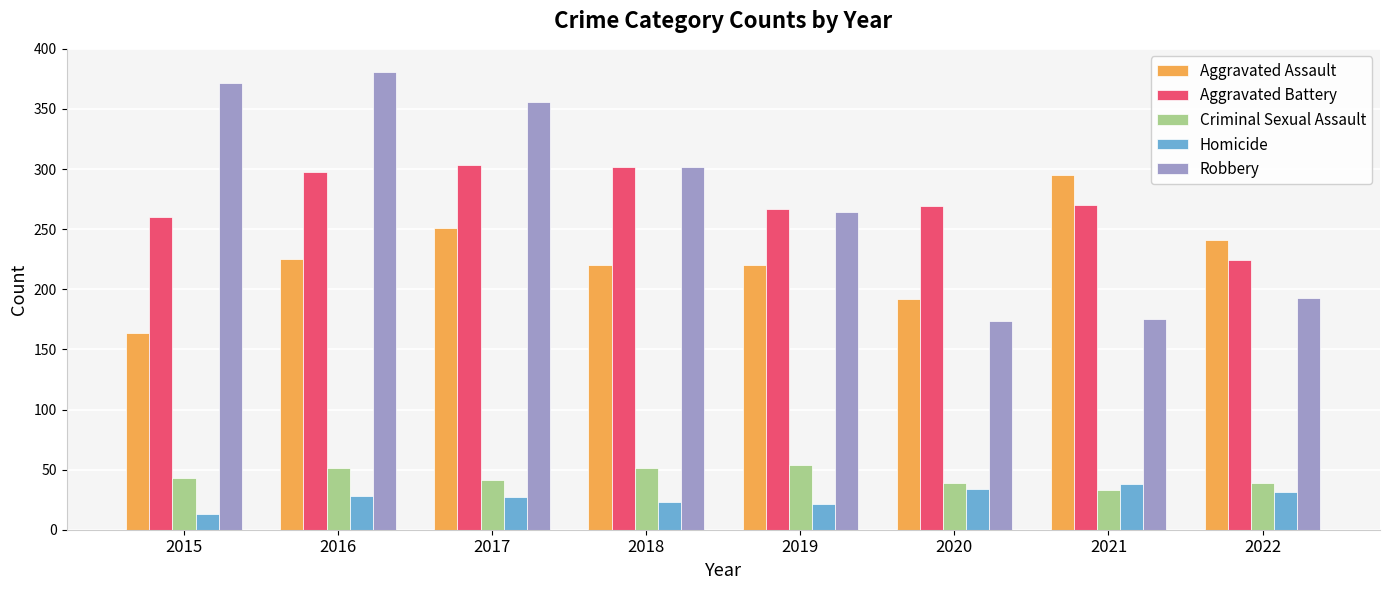

True or false: Robbery has a value of 175 at 2021.

True